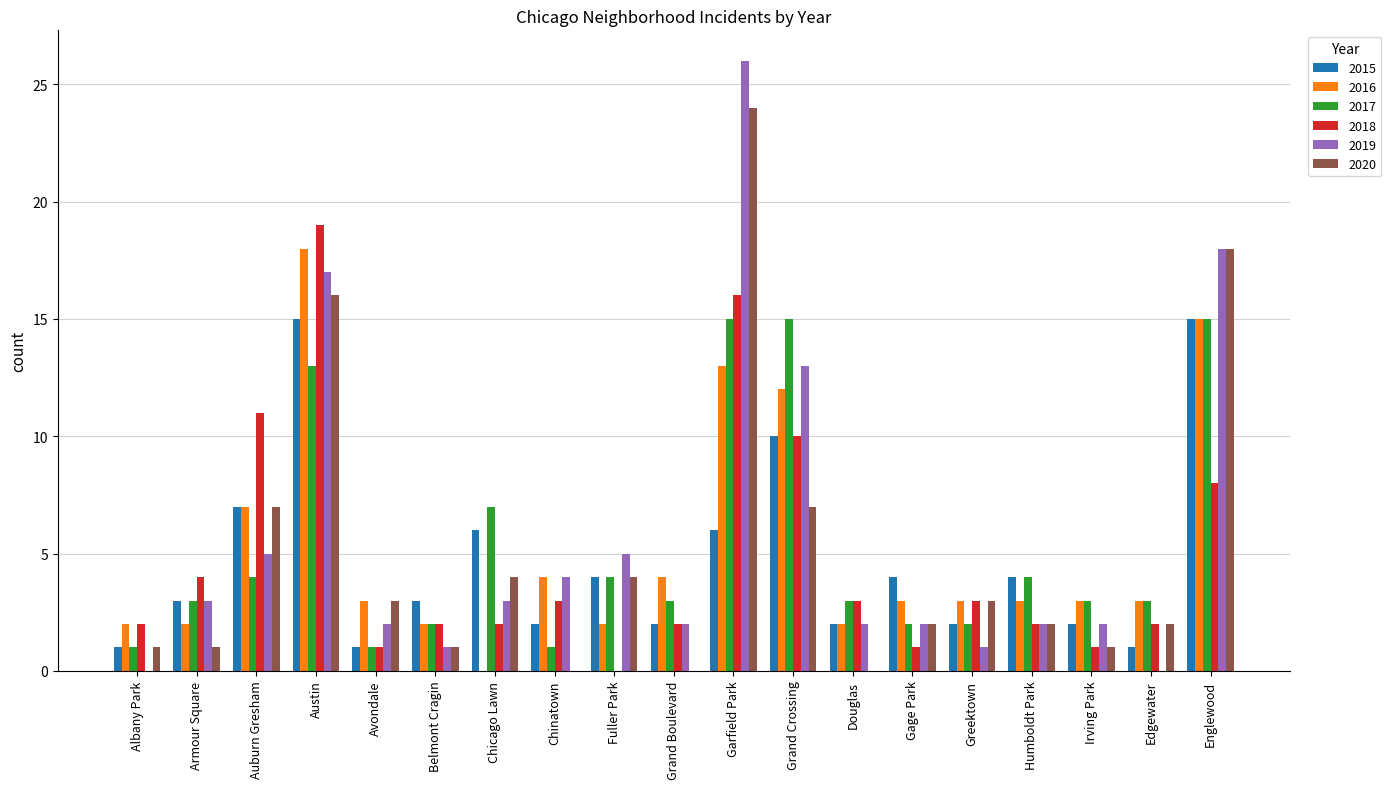

Is it true that 2015 equals 2 at Grand Boulevard?

True